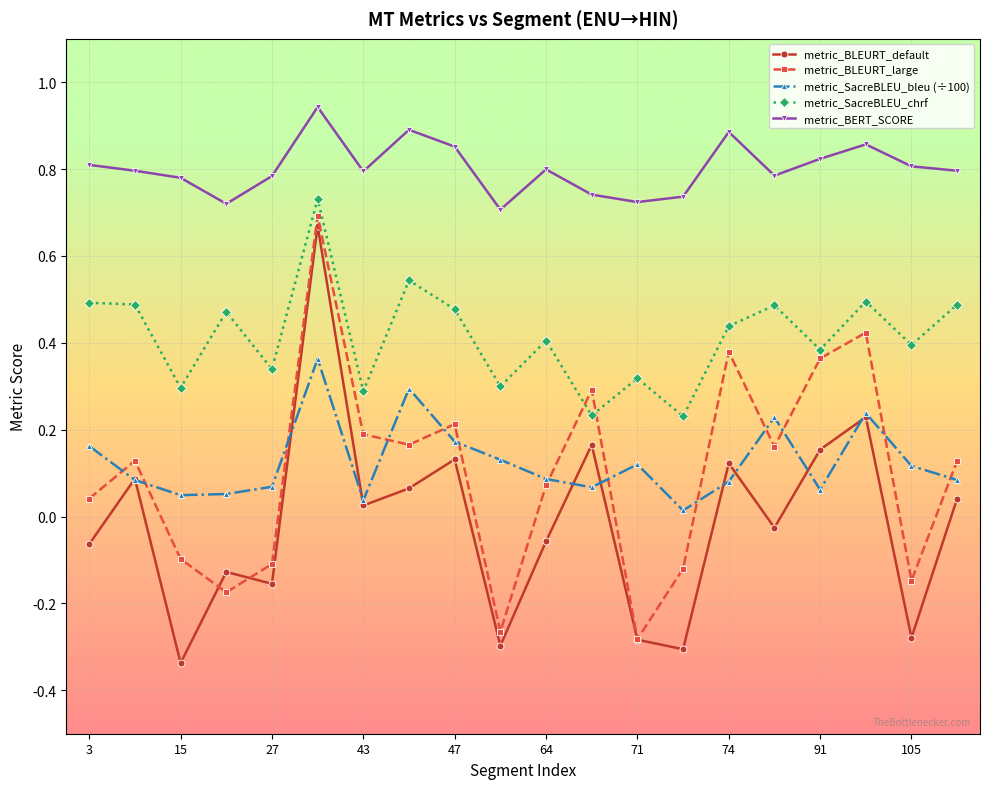

Which series has the largest total across all categories?

metric_BERT_SCORE